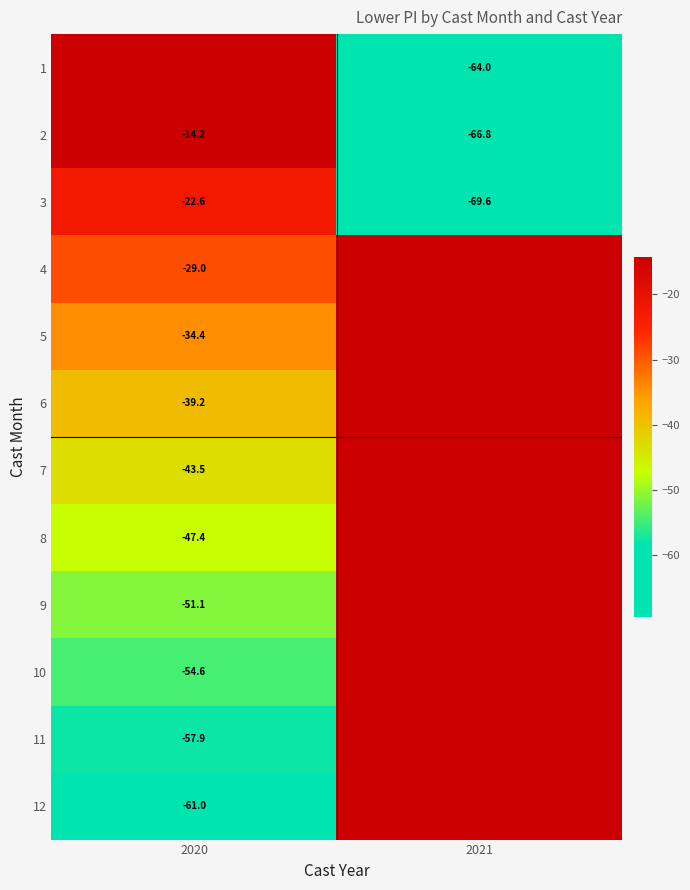

Is the value of 2 at 2020 greater than the value of 12 at 2020?

Yes